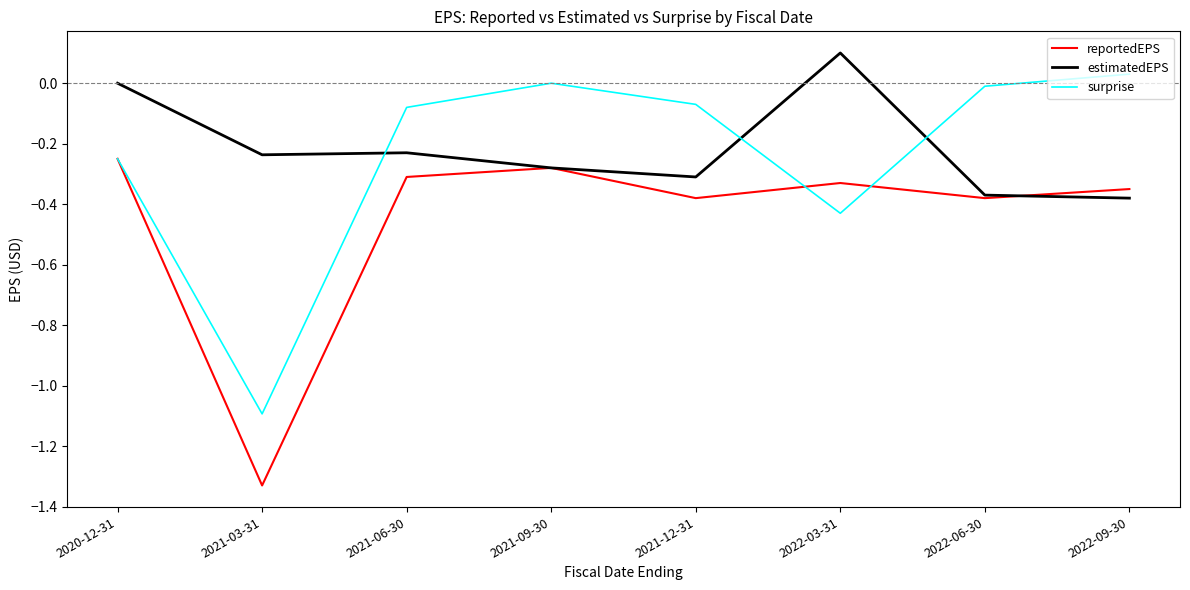

The value of reportedEPS at 2021-03-31 is -2.2. True or false?

False